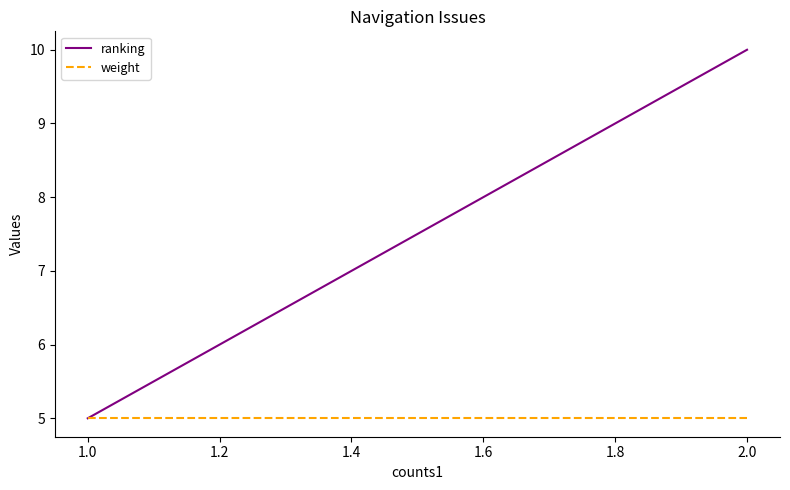

What is the label of the 1st point from the right?

2.0